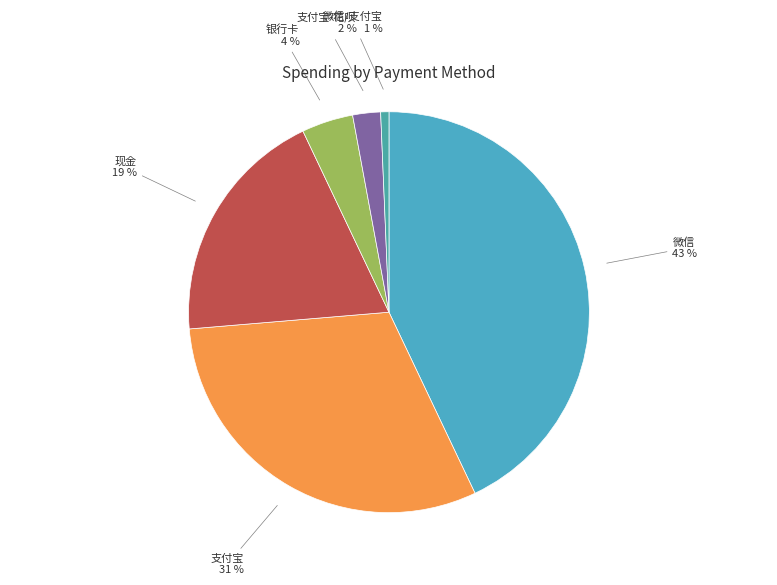

Is the sum of 银行卡 4 % and 支付宝-花呗 2 % greater than half?

No